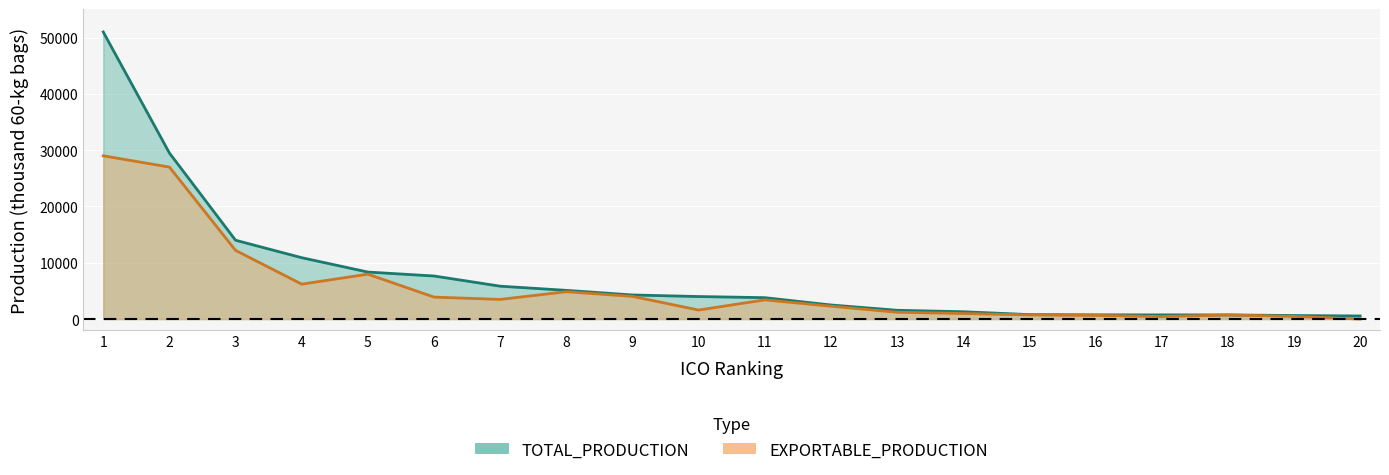

Rank the series at 11 from highest to lowest value.

TOTAL_PRODUCTION, EXPORTABLE_PRODUCTION